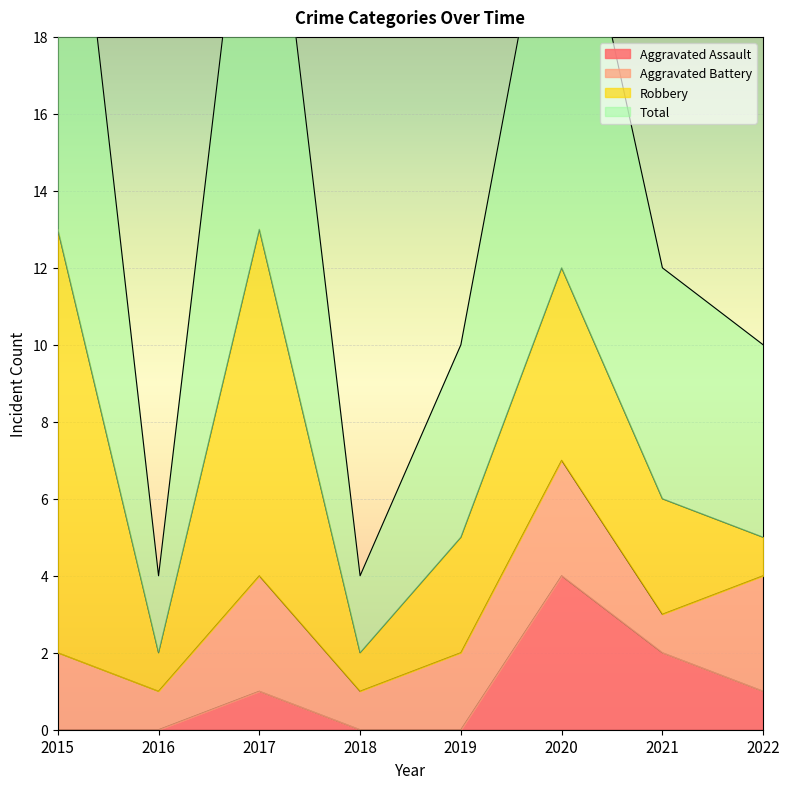

Between 2015 and 2018, which series saw the biggest shift?

Total